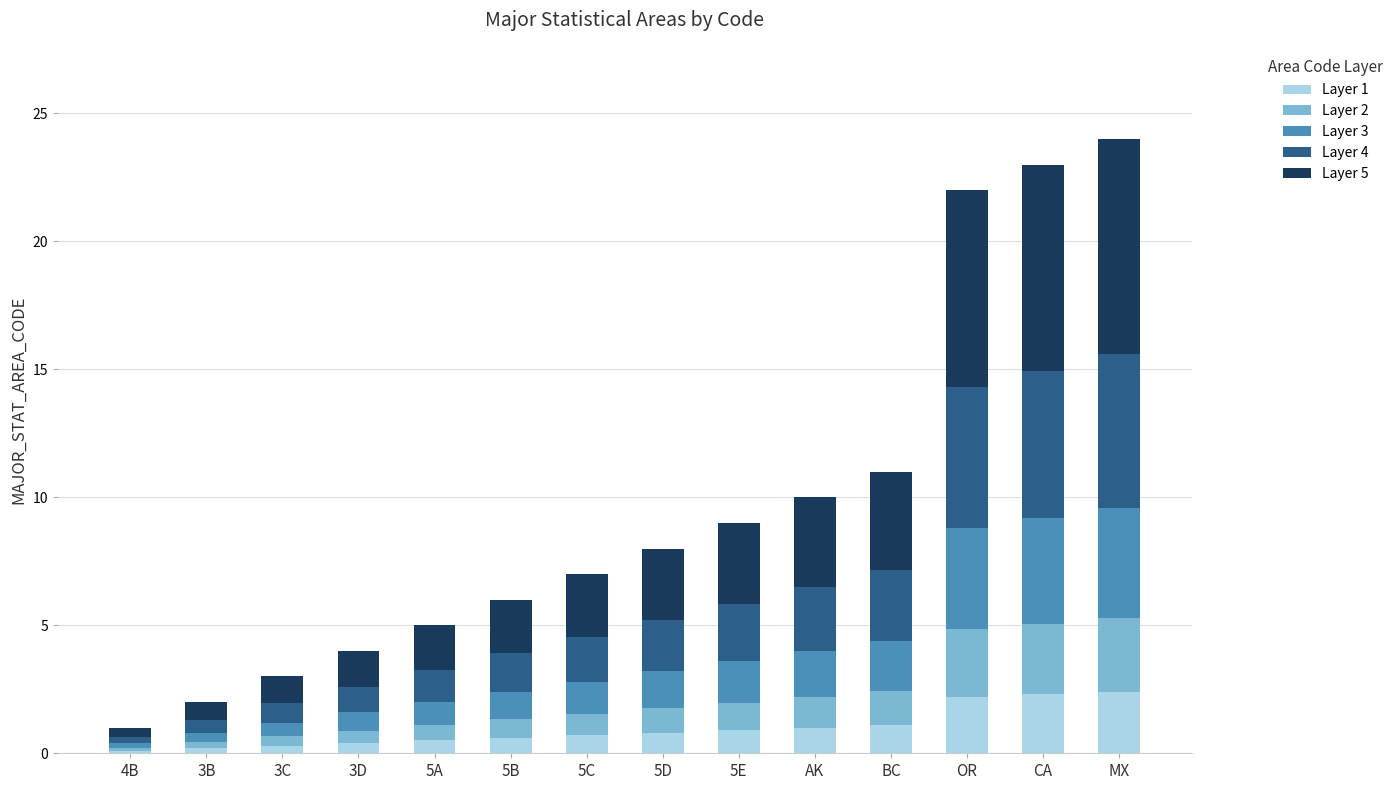

What is the highest value of the Layer 1 series?

2.4